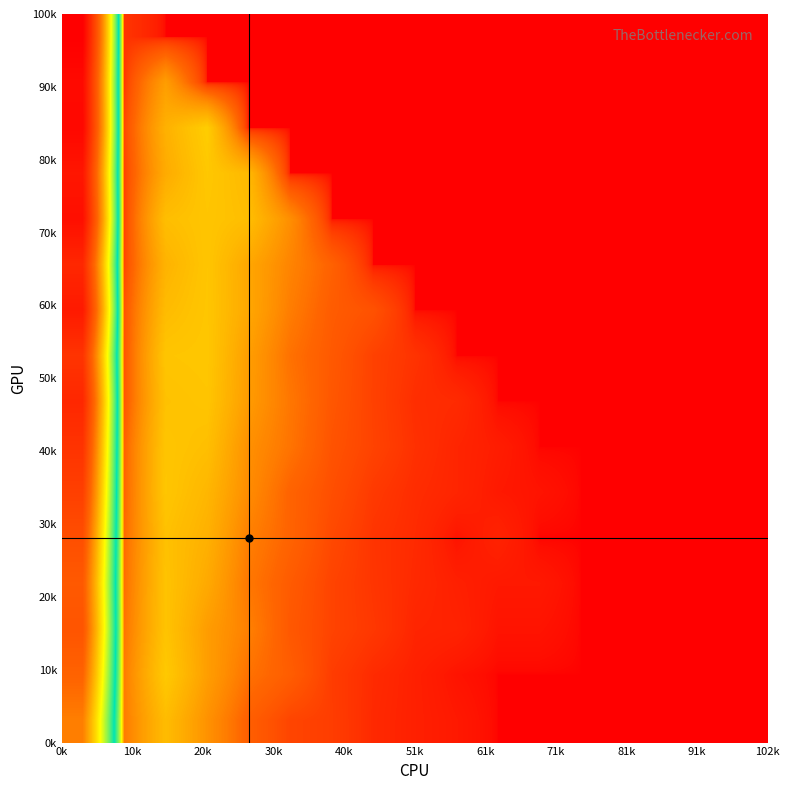

At how many categories does at least one series exceed 781?

1